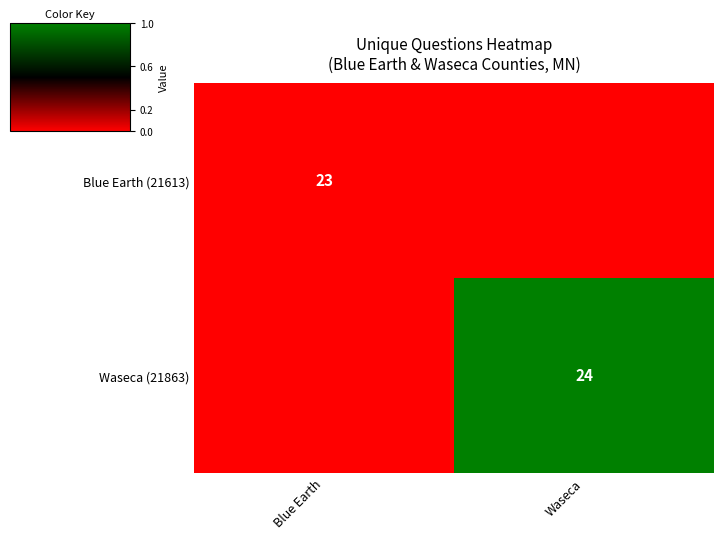

The Blue Earth (21613) series shows 23 at Blue Earth. True or false?

True